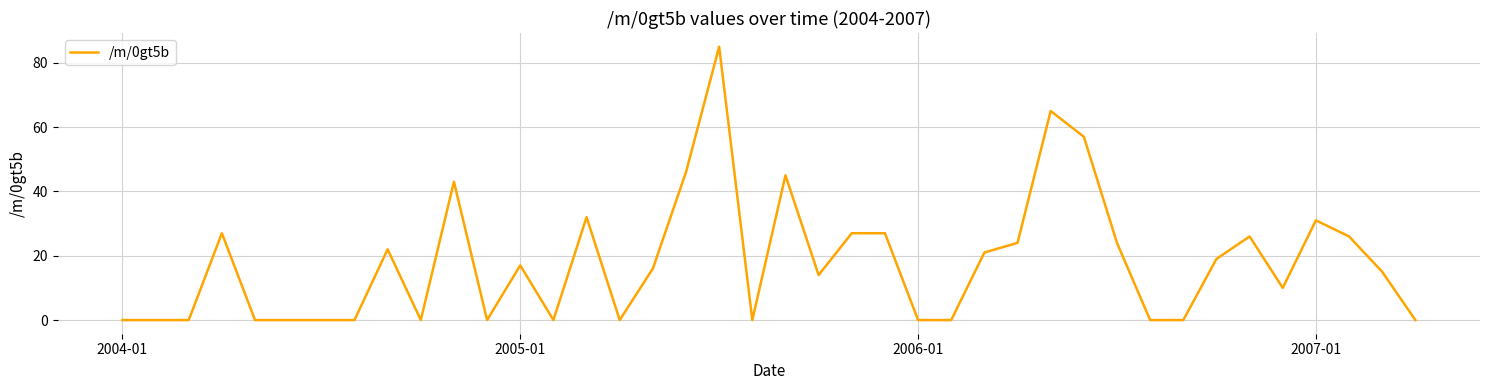

What is the maximum value shown in the chart?

85